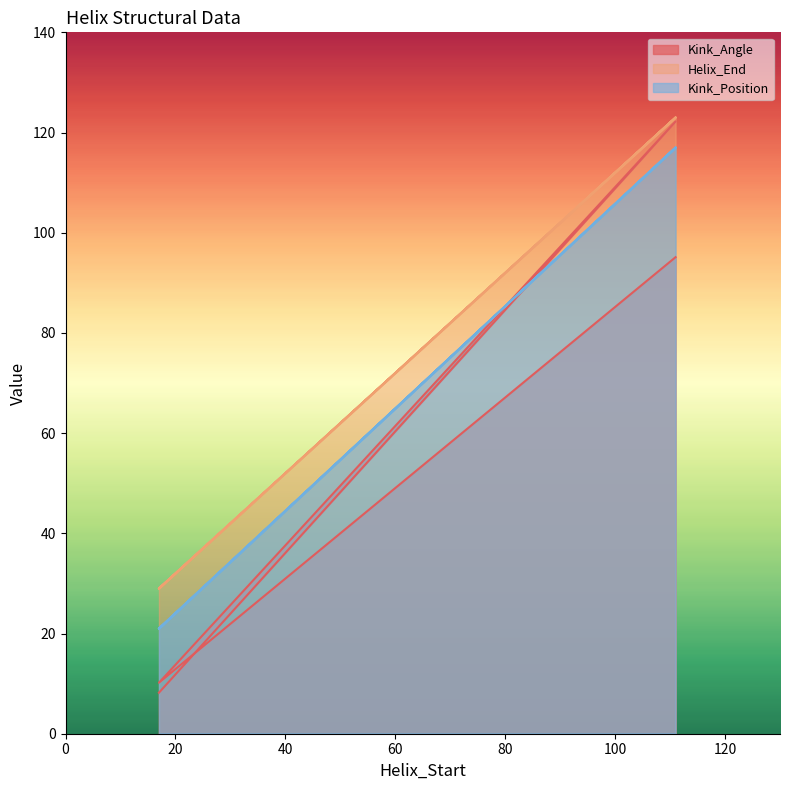

Reading left to right, what are all the values shown in this chart?

Kink_Angle: 8.2	122.2	10.2	95.1
Helix_End: 29.0	123.0	29.0	123.0
Kink_Position: 21.0	117.0	21.0	117.0